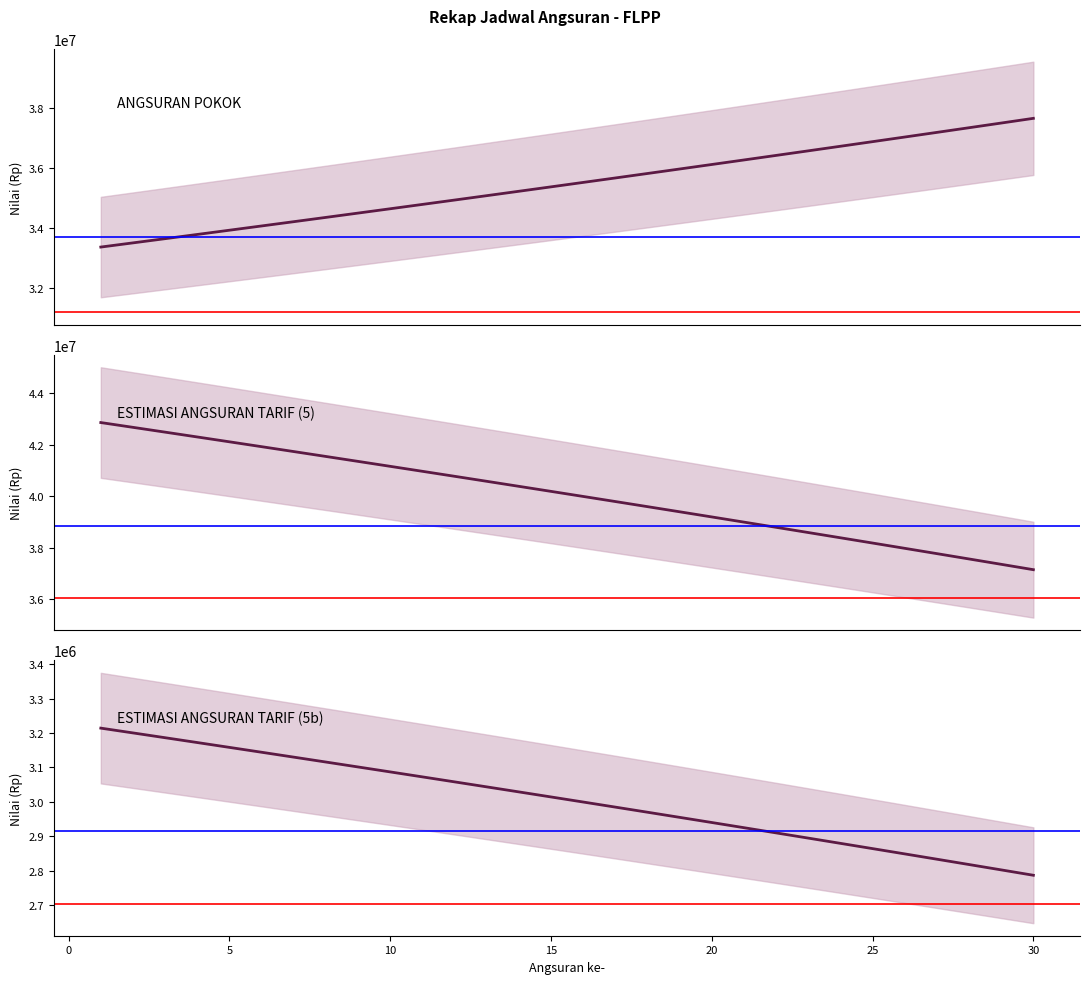

What is the sum of all ESTIMASI ANGSURAN TARIF (5b) values?

90134144.6